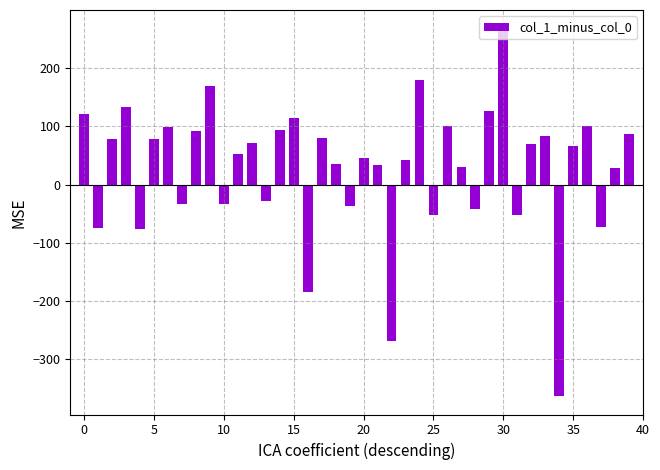

What is the sum of all values?

1165